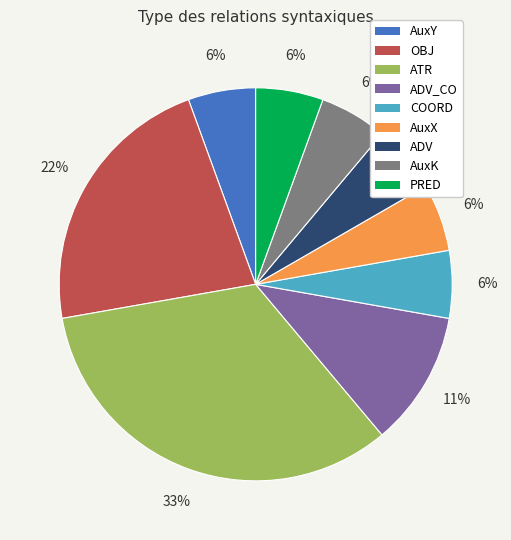

Does any single category account for the majority?

No